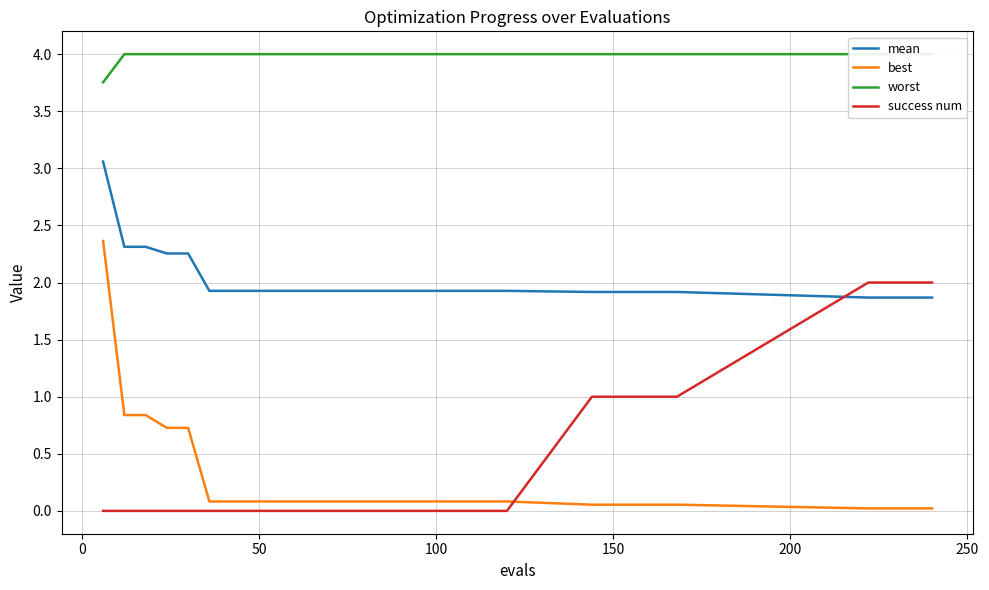

What is the maximum value for best?

2.4